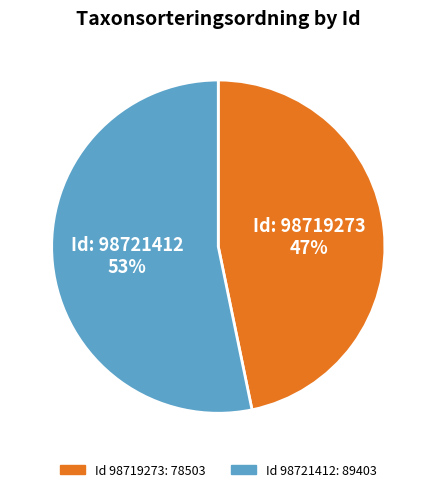

To the nearest percent, what is the average slice percentage?

50%